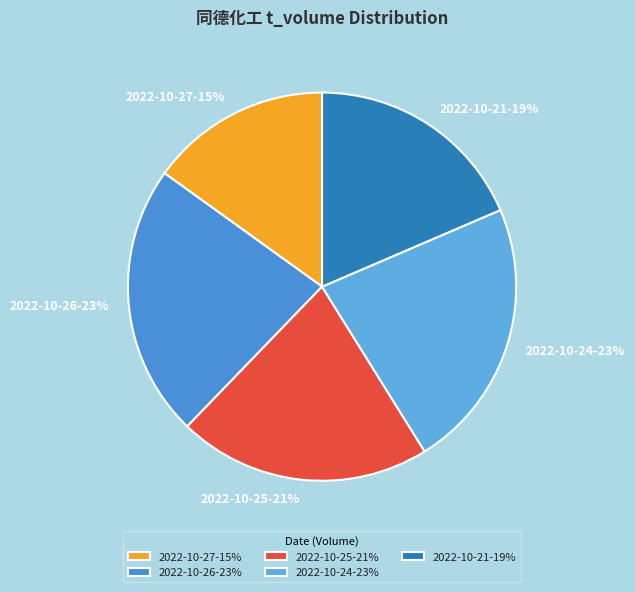

How many segments does this pie chart have?

5